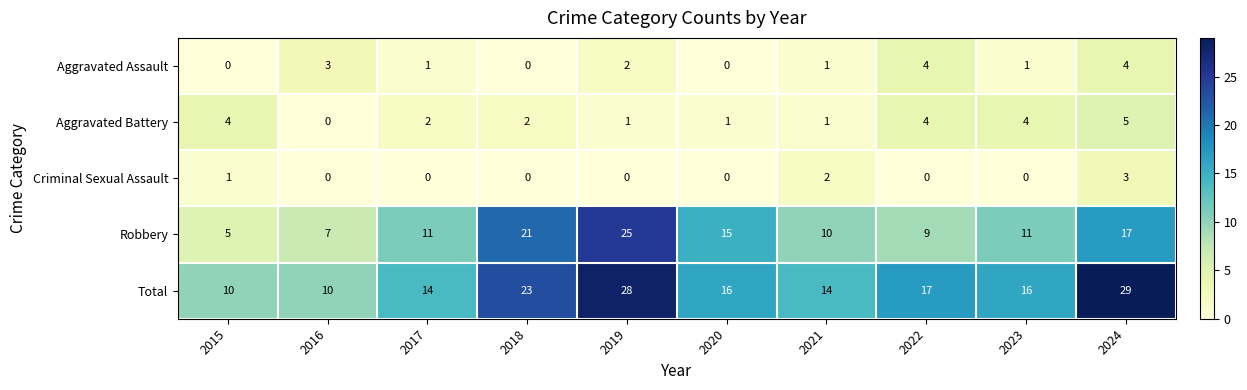

List the series in order of their peak value, lowest first.

Criminal Sexual Assault, Aggravated Assault, Aggravated Battery, Robbery, Total